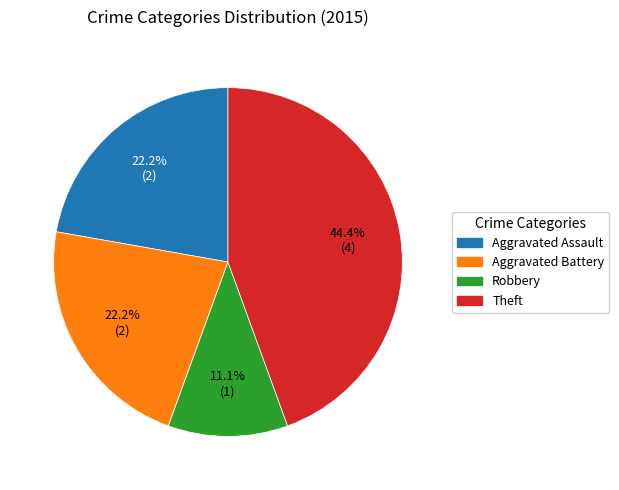

Does any single category account for the majority?

No